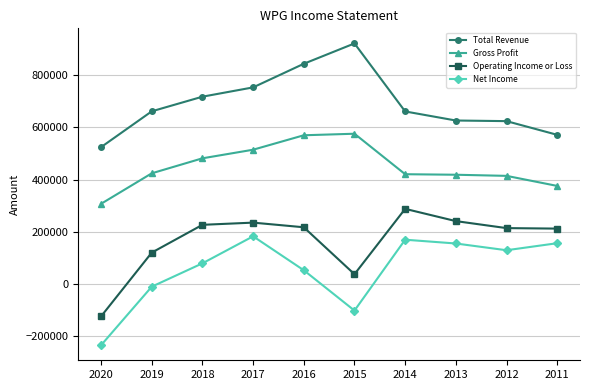

At which label is Net Income closest to -25400?

2019